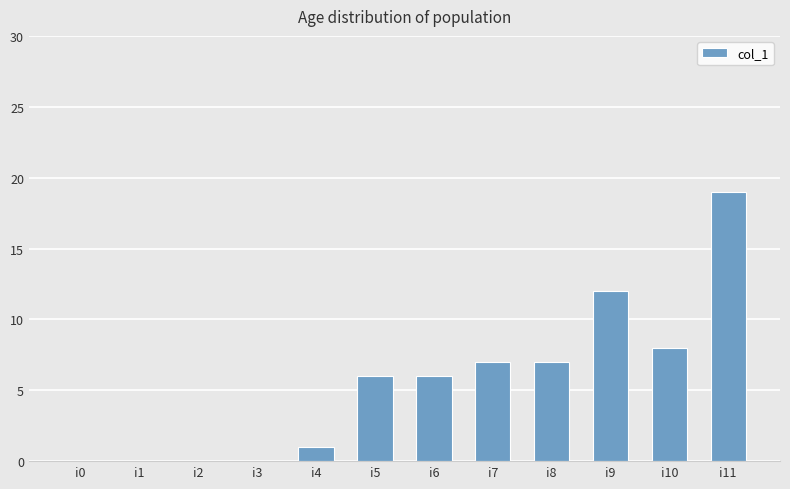

Where is the data nearest to the value 9?

i10